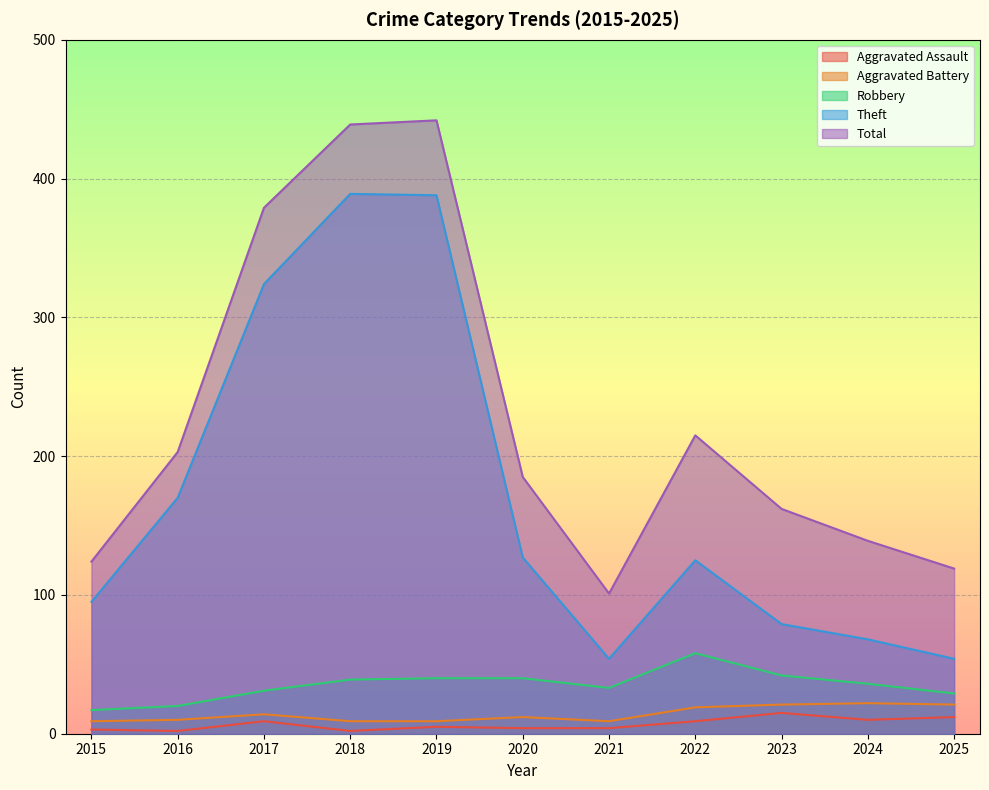

The value of Robbery at 2016 is 29. True or false?

False